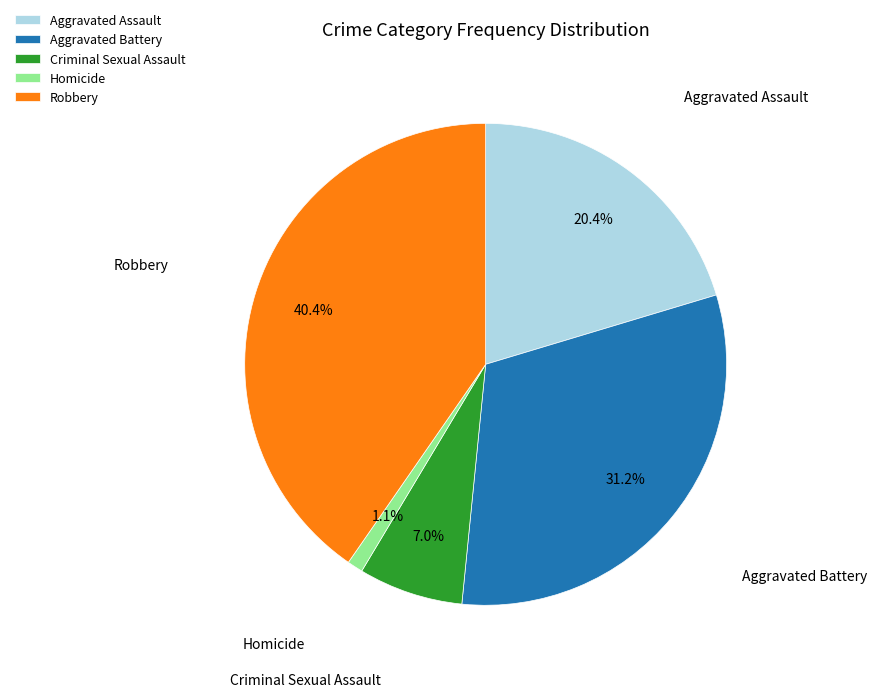

Is it true that Homicide is 1% of the pie?

True